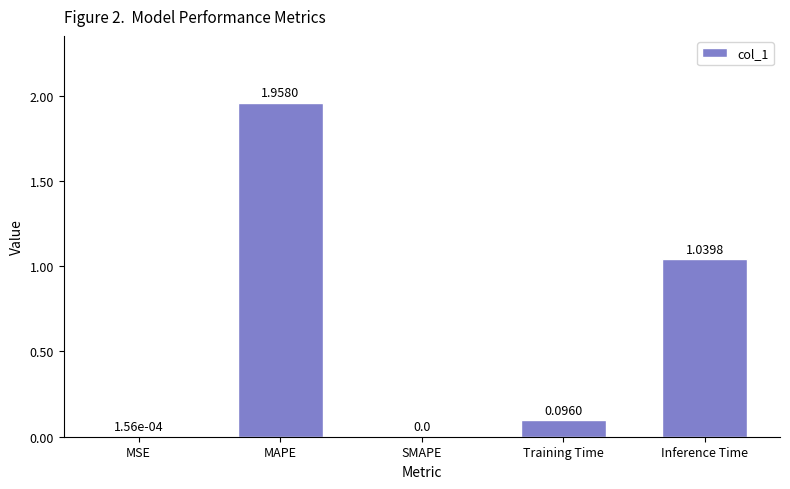

What is the sum of all values?

3.1